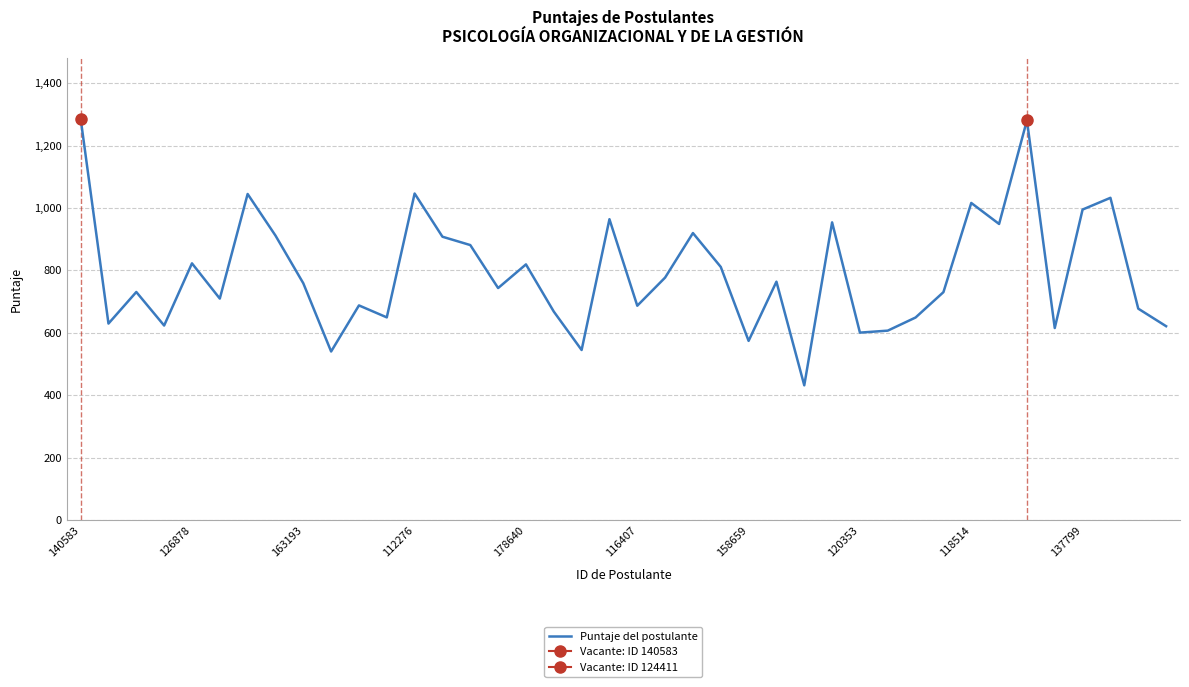

What is the minimum value shown in the chart?

431.5